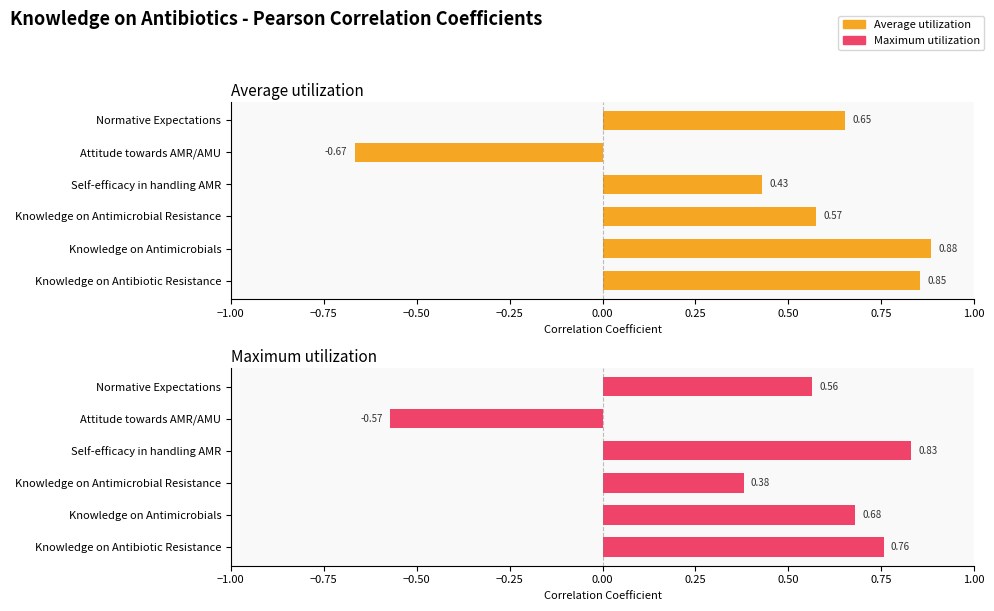

What is the difference between the maximum and minimum values in the Maximum utilization series?

1.4